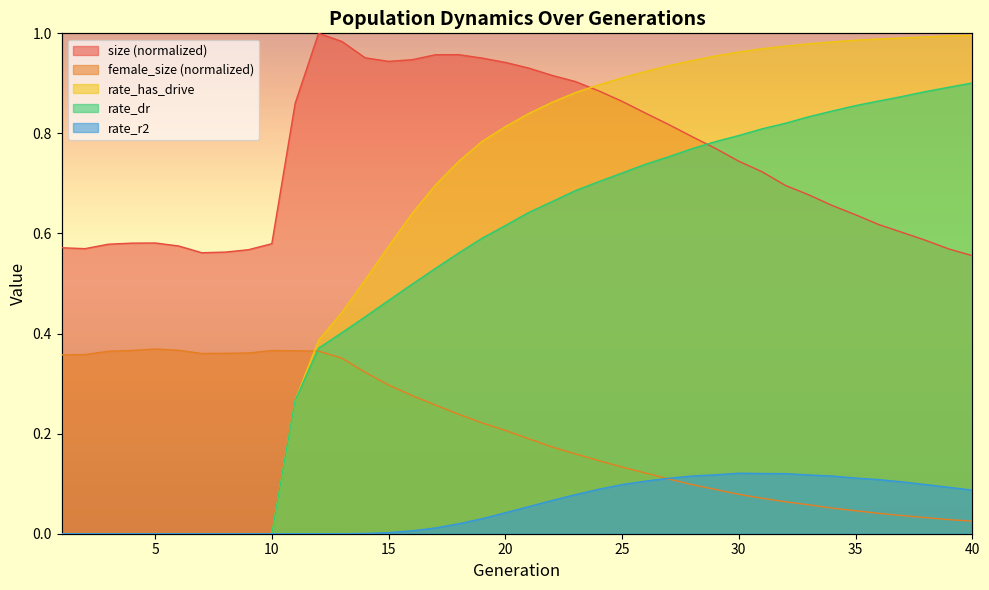

Which series changed the most between 16 and 39?

rate_dr